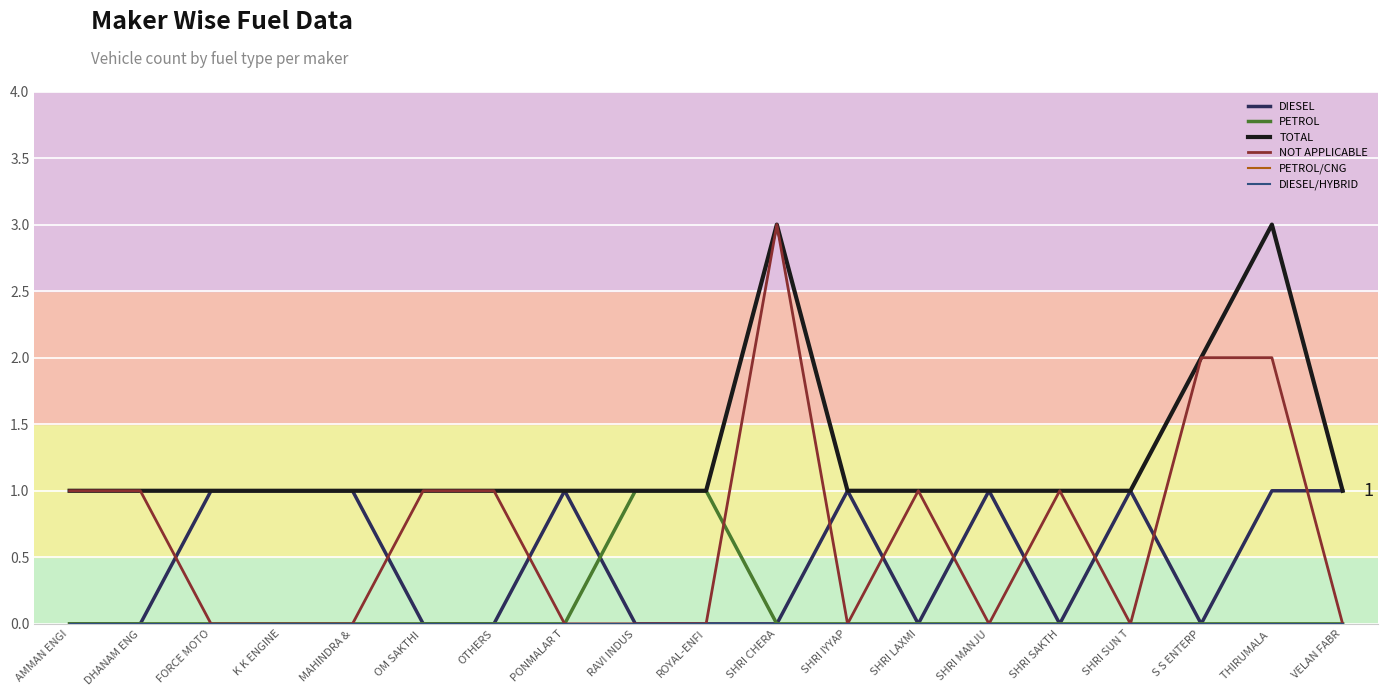

At which label is DIESEL closest to 0?

AMMAN ENGI